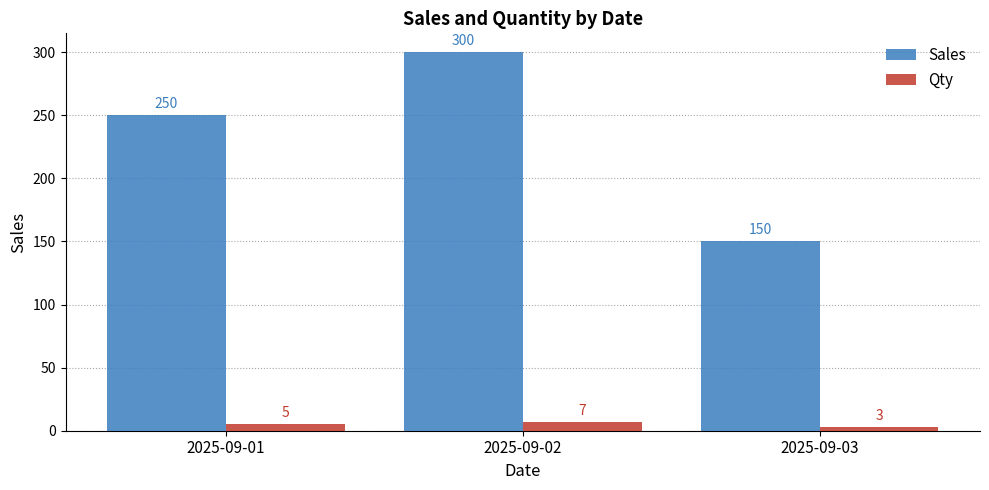

How many distinct data groups are displayed?

2